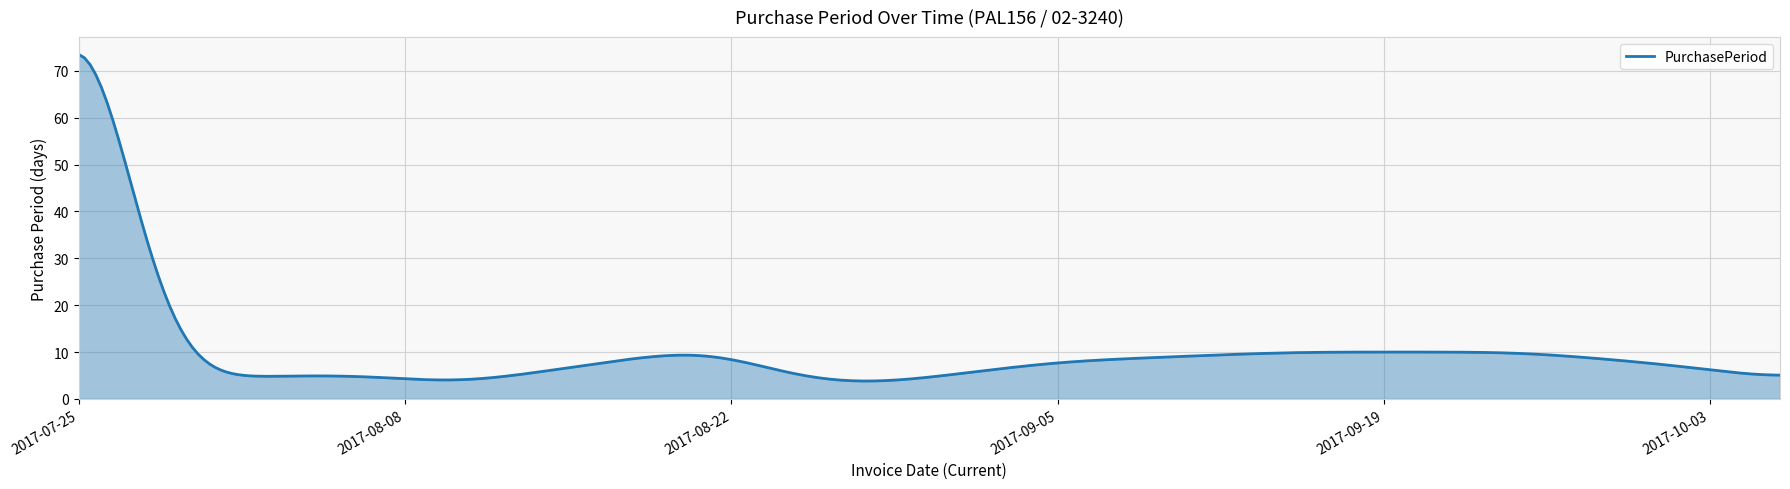

What is the difference between the maximum and minimum values?

69.7